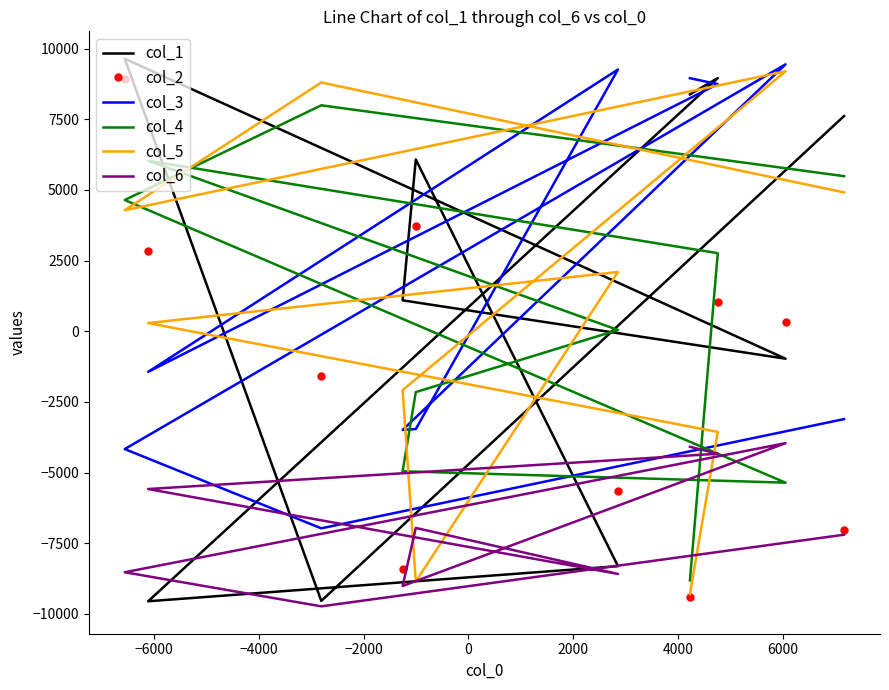

The col_6 series shows -5963 at −8000. True or false?

False